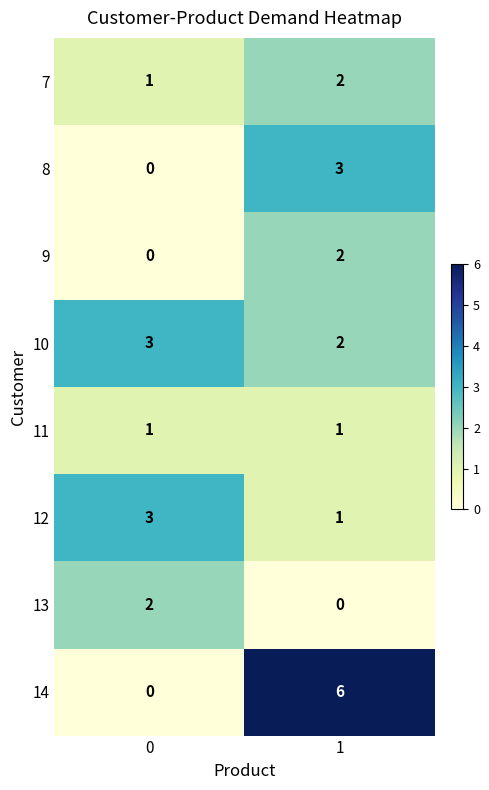

Rank the categories by 10 value from highest to lowest.

0, 1